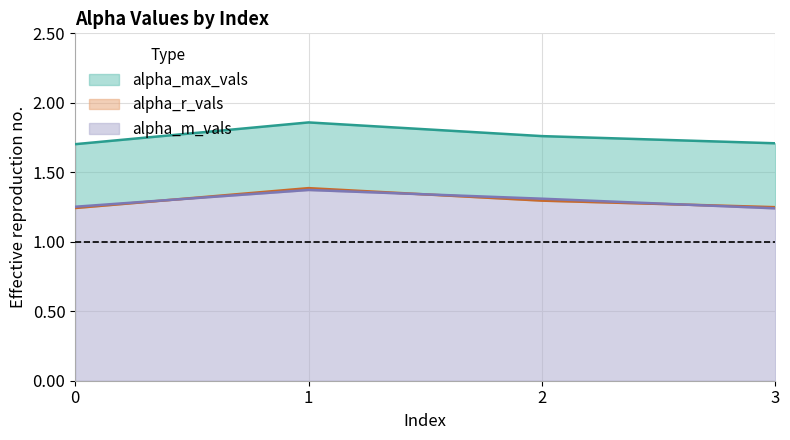

Does the chart display data point markers on the line(s)?

No